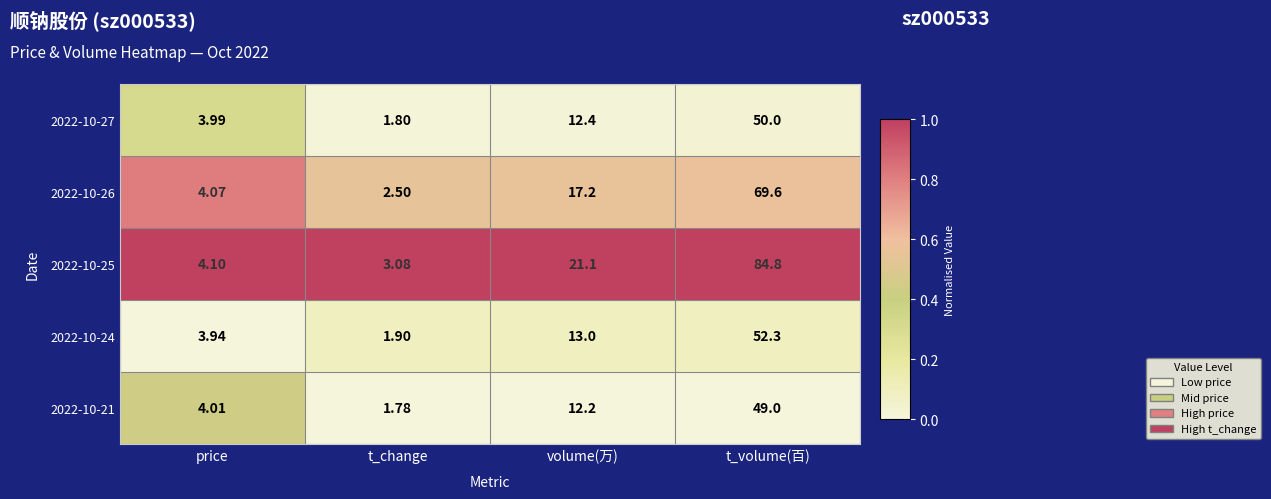

List the labels in order of 2022-10-25 value, smallest first.

t_change, price, volume(万), t_volume(百)